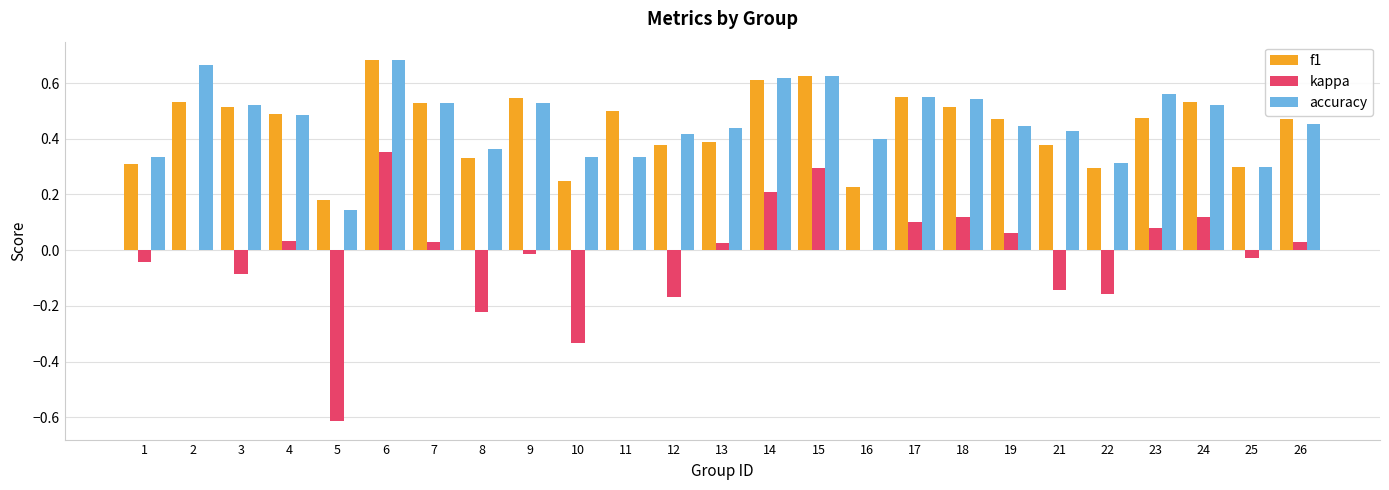

What is the sum of all accuracy values?

11.5